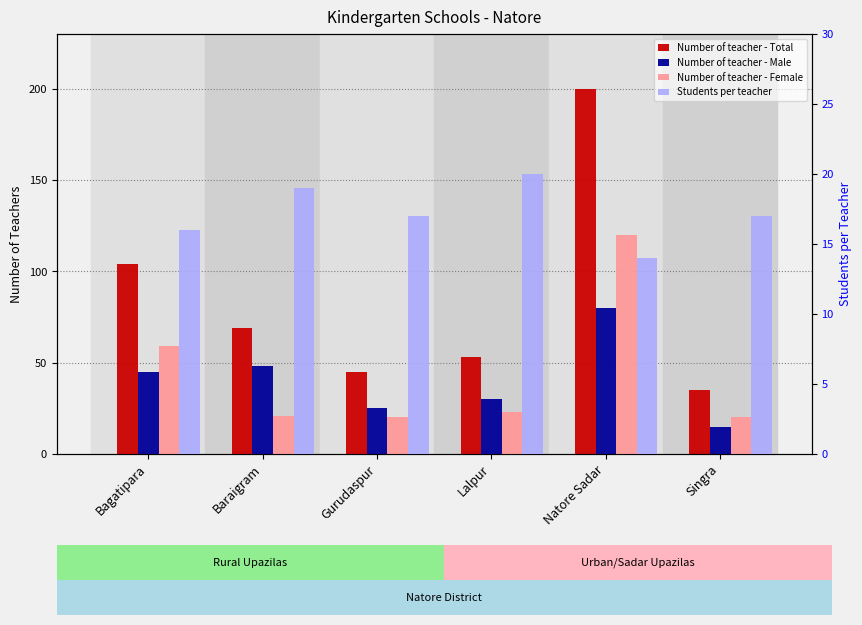

What is the value of the Number of teacher - Female bar at the 2nd from the left?

21